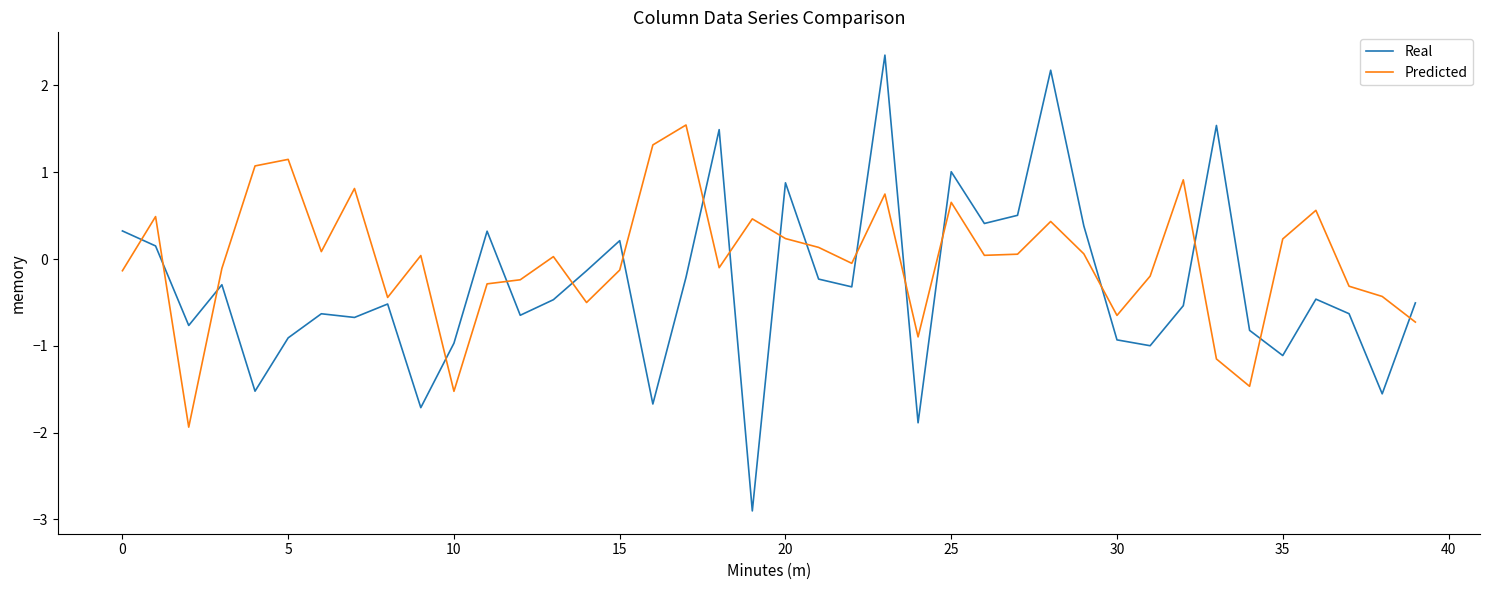

What is the maximum value for Predicted?

1.5